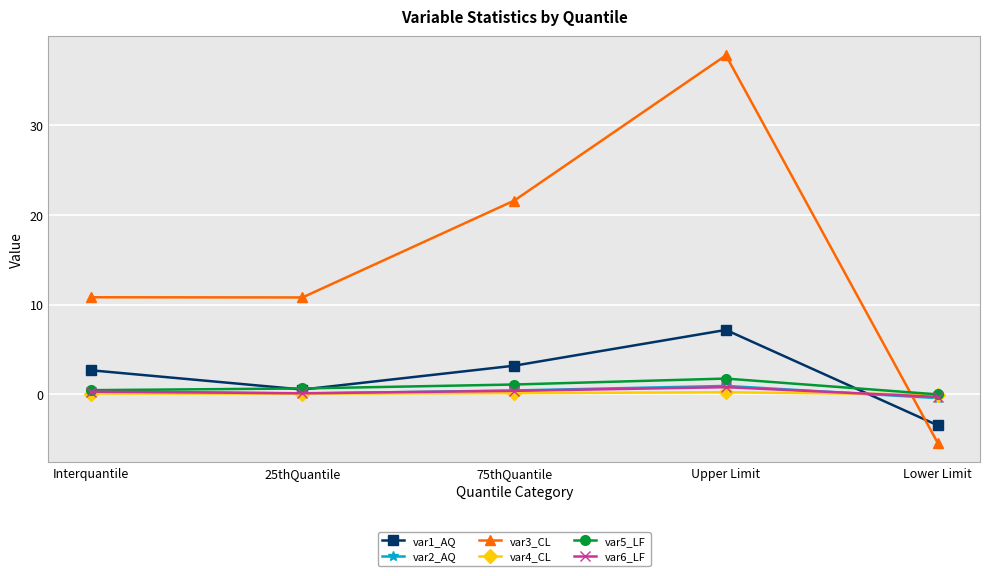

Which category has the highest value in the var2_AQ series?

Upper Limit